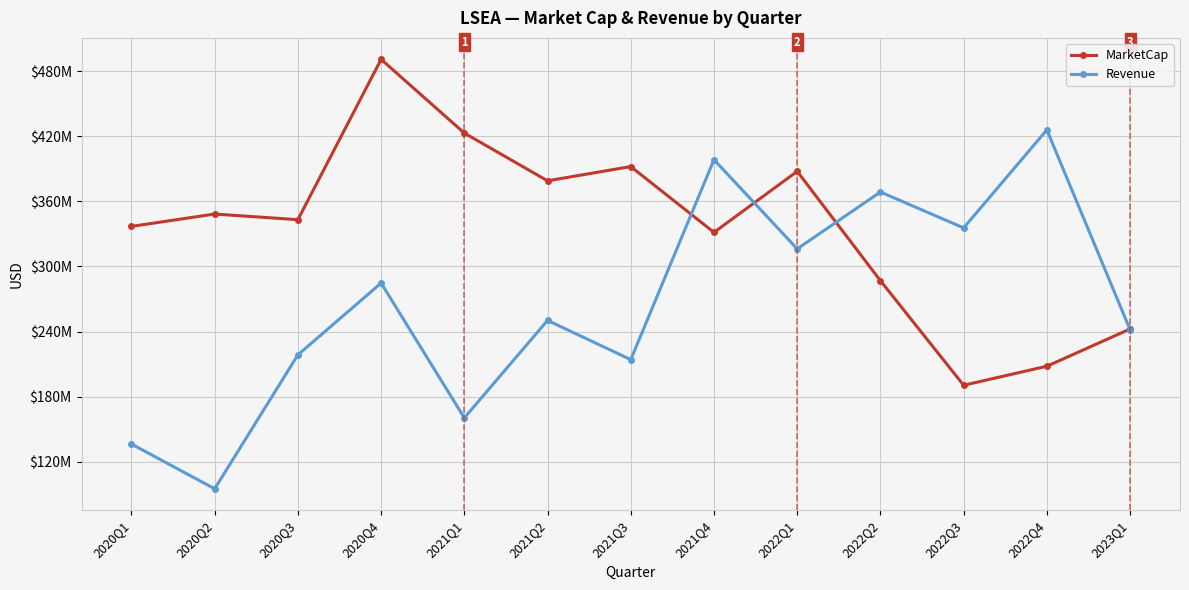

True or false: MarketCap has more than 2 interior local peaks.

True